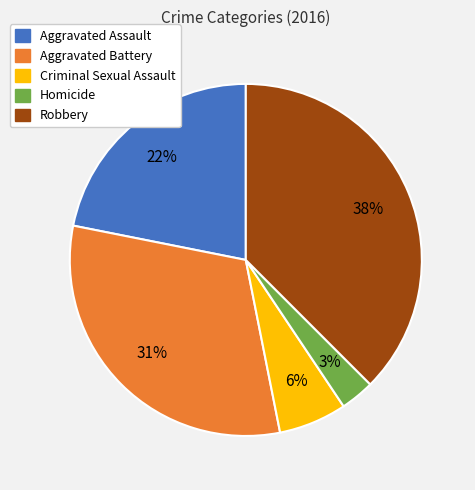

To the nearest percent, what is the difference between the Aggravated Assault and Homicide slice percentages?

19%